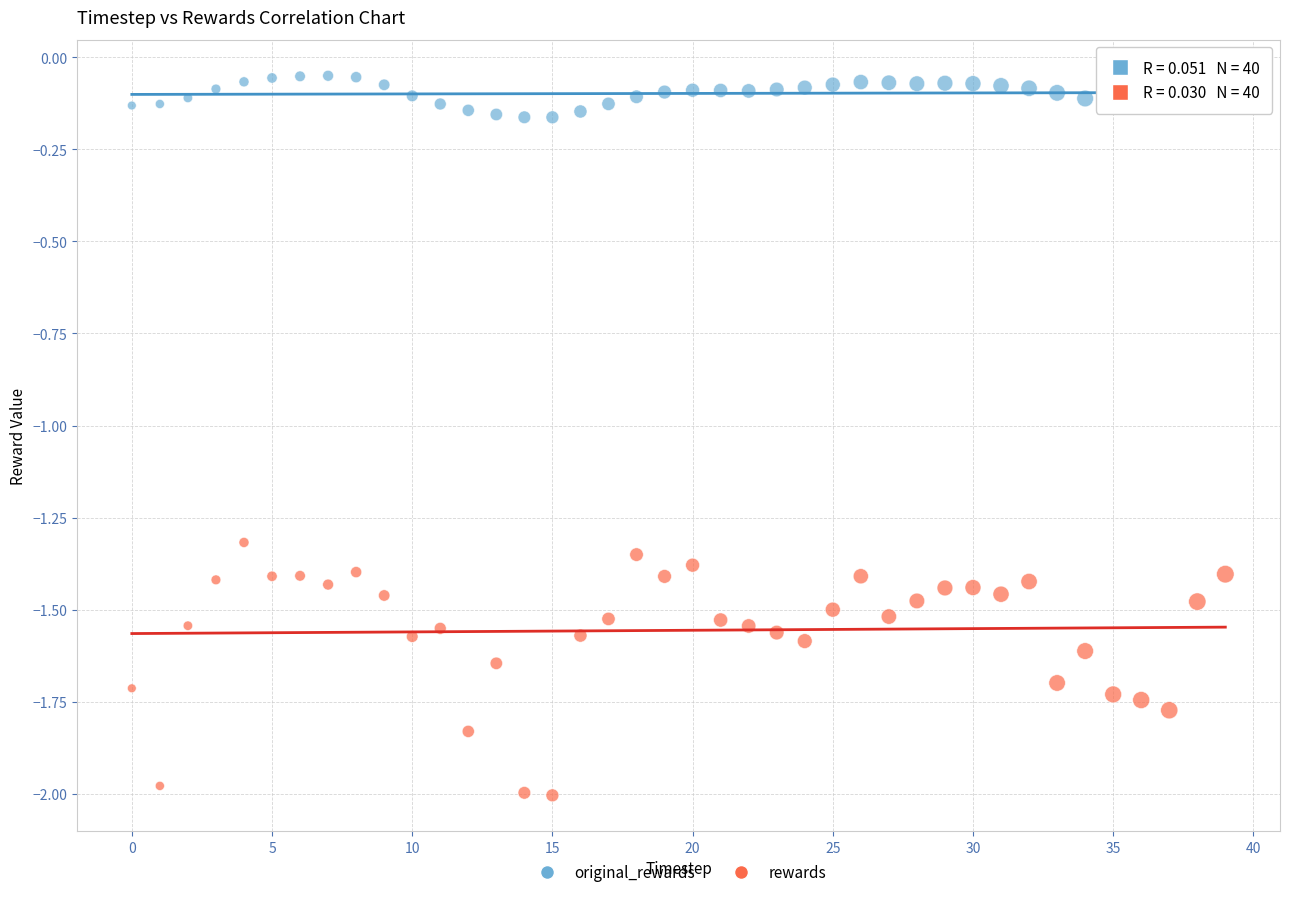

In the rewards series, what Y value is closest to -1?

-1.3